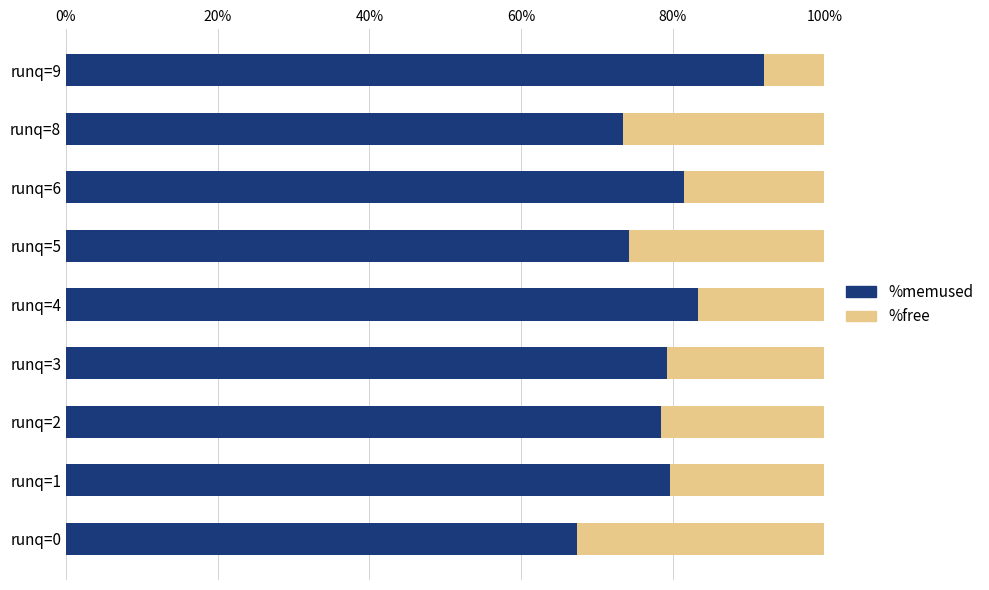

Which category has the highest value in the %memused series?

runq=9